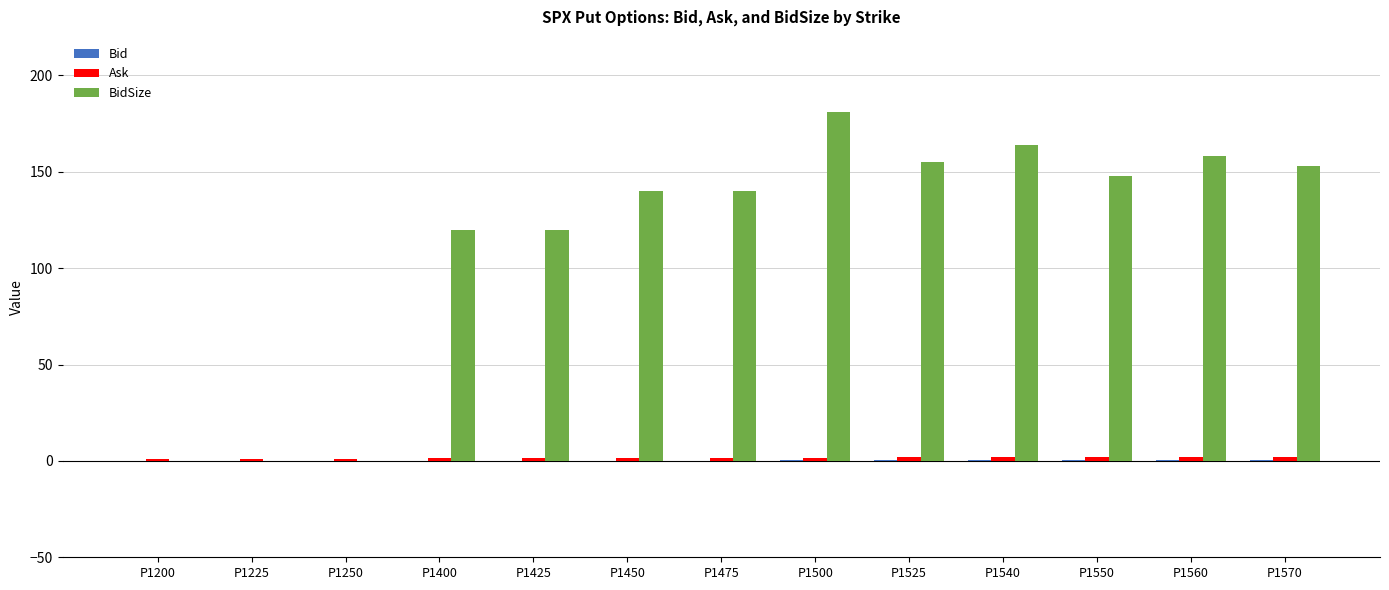

At which category does the chart reach its peak across all series?

P1500